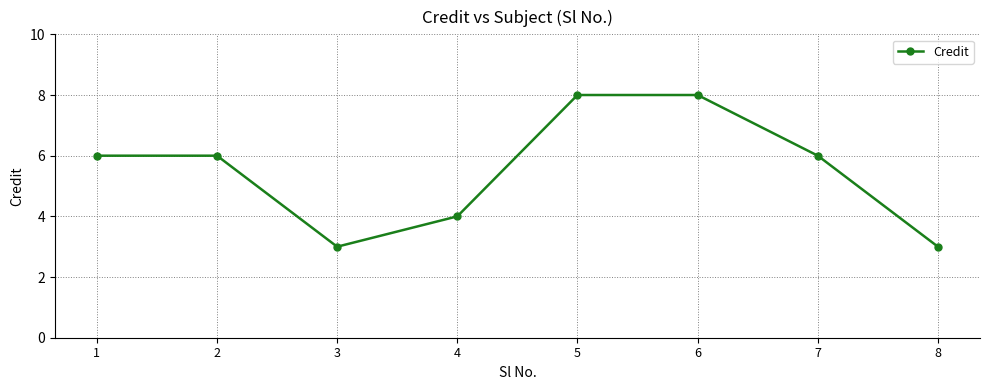

What is the smallest value displayed?

3